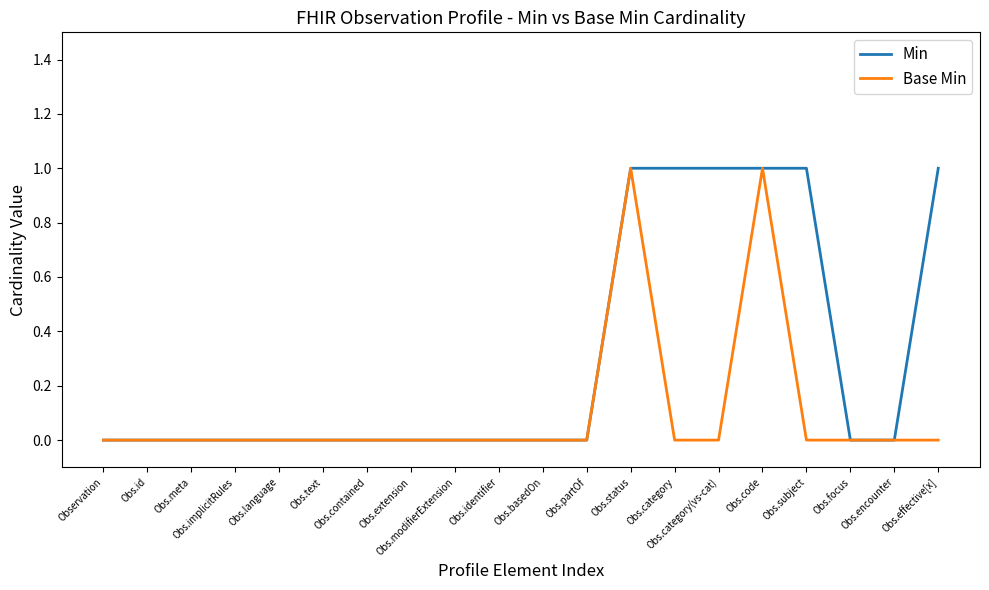

Count the number of categories in the chart.

20